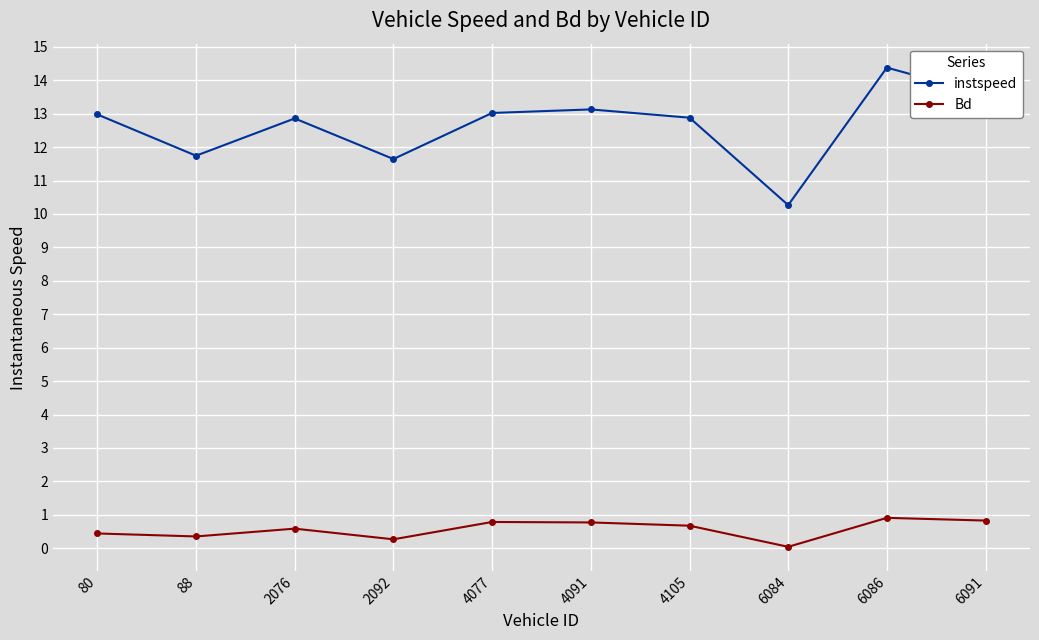

What is the value of the Bd point at the 1st from the left?

0.4